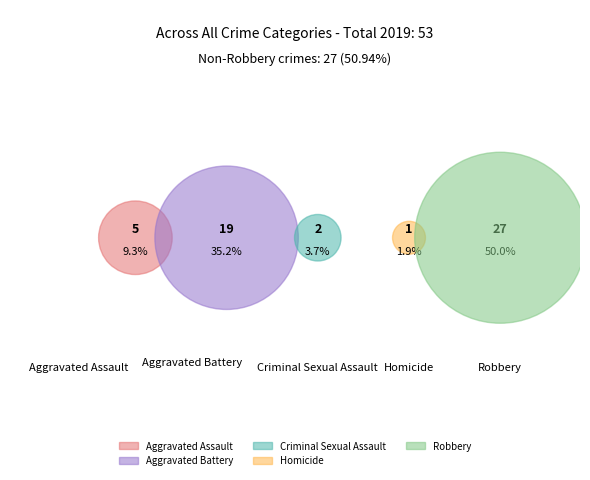

Which category has the smallest portion of the pie?

Homicide